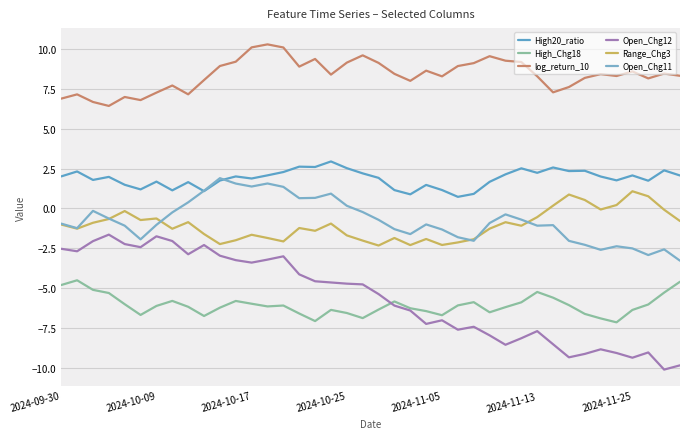

Is this an area chart (filled region under the line)?

No